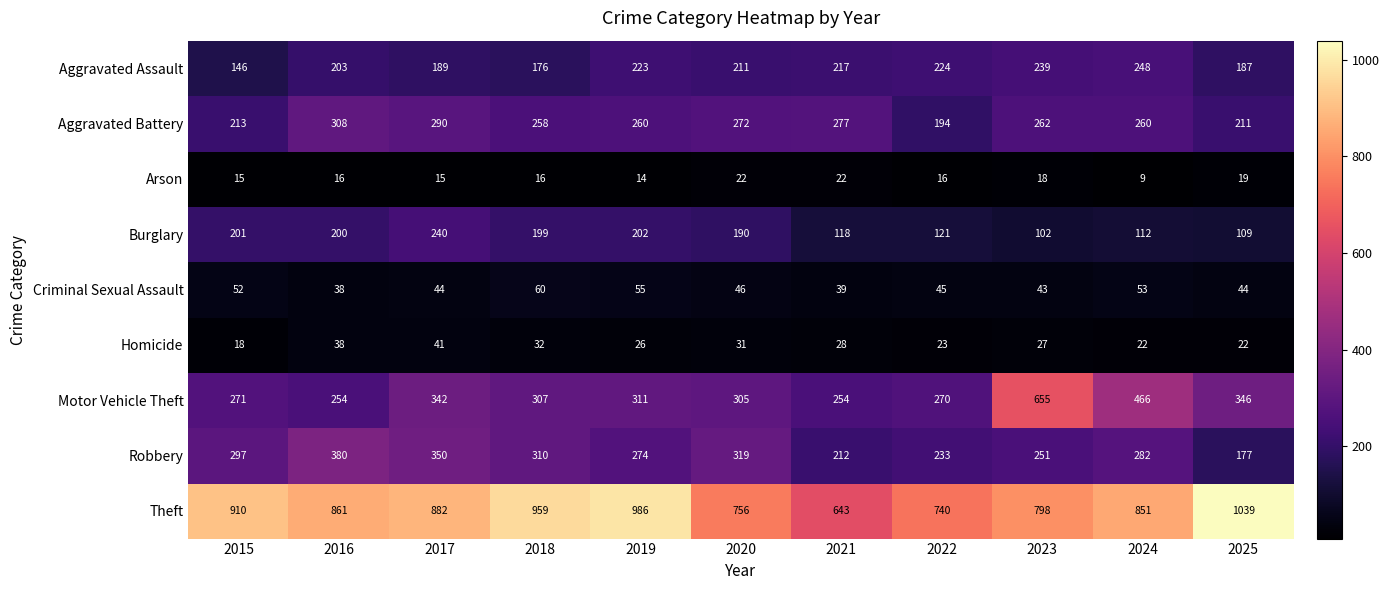

What is the difference between the maximum and minimum values in the Criminal Sexual Assault series?

22